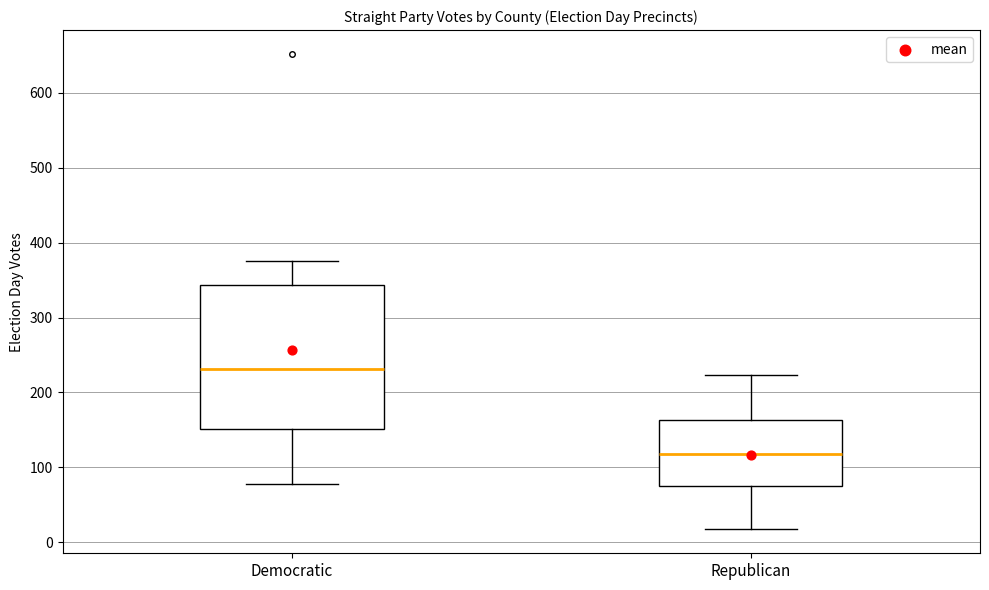

Which box's median line is the lowest?

Republican